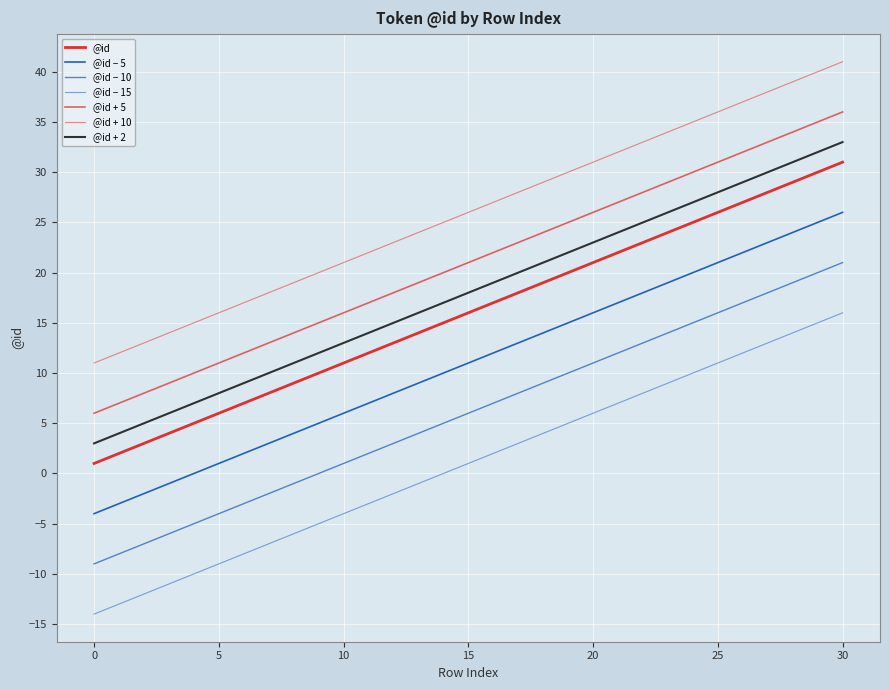

How many lines are shown in the chart?

7